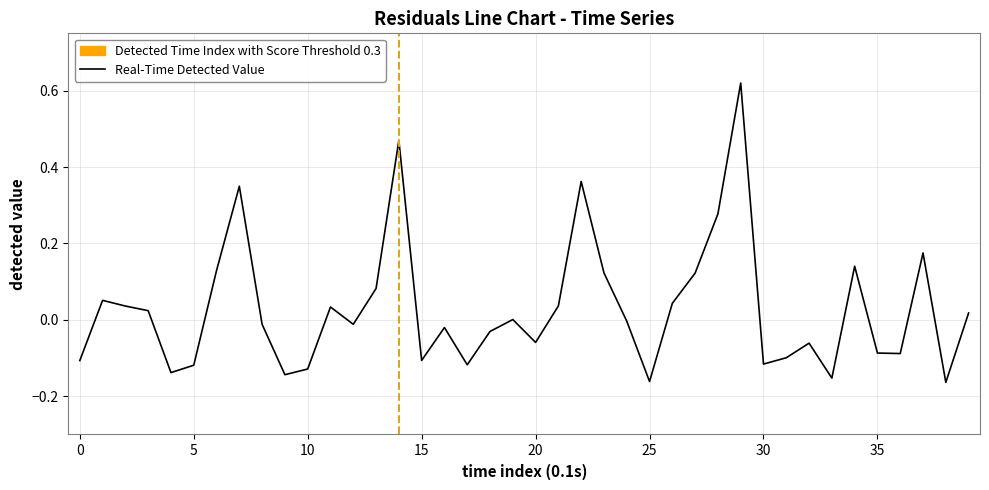

What is the difference between the maximum and minimum values?

0.8